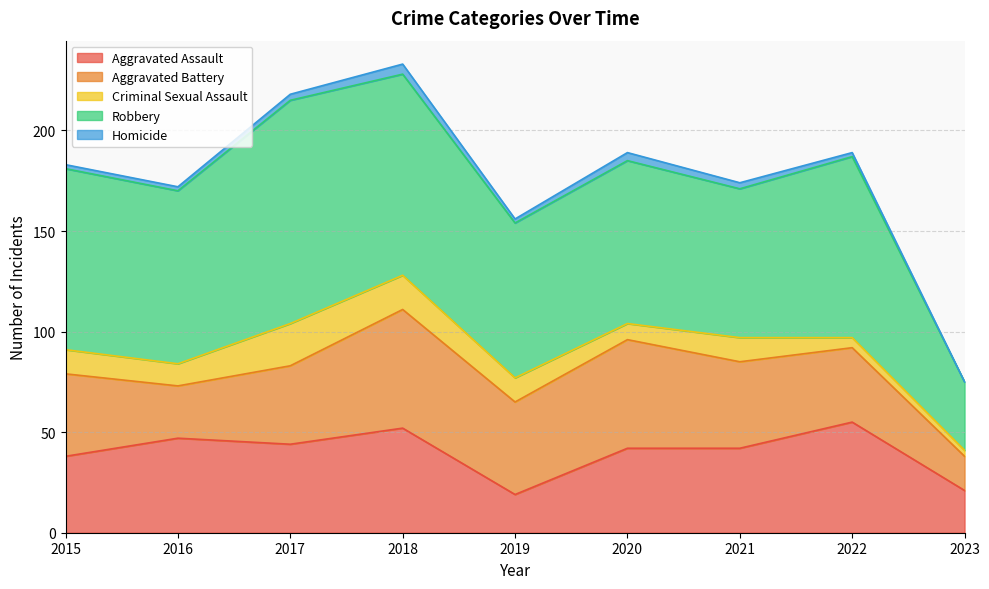

At which category is the sum across all series the highest?

2018